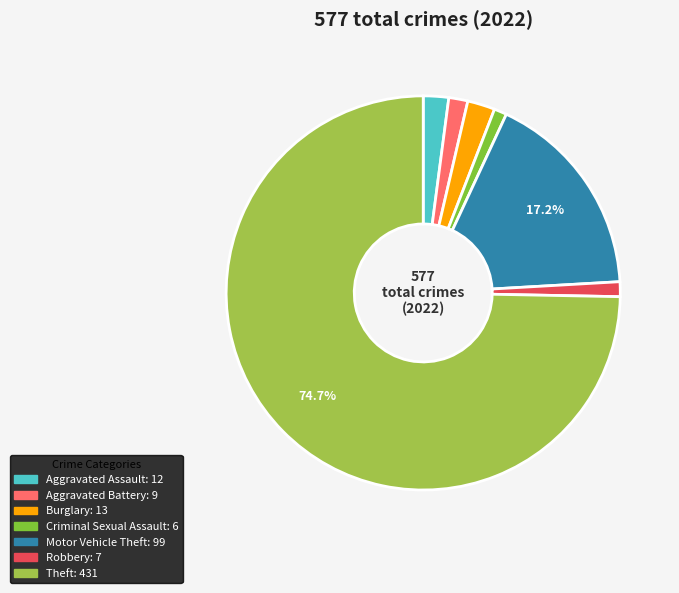

Rank the categories by value from highest to lowest.

Theft, Motor Vehicle Theft, Burglary, Aggravated Assault, Aggravated Battery, Robbery, Criminal Sexual Assault